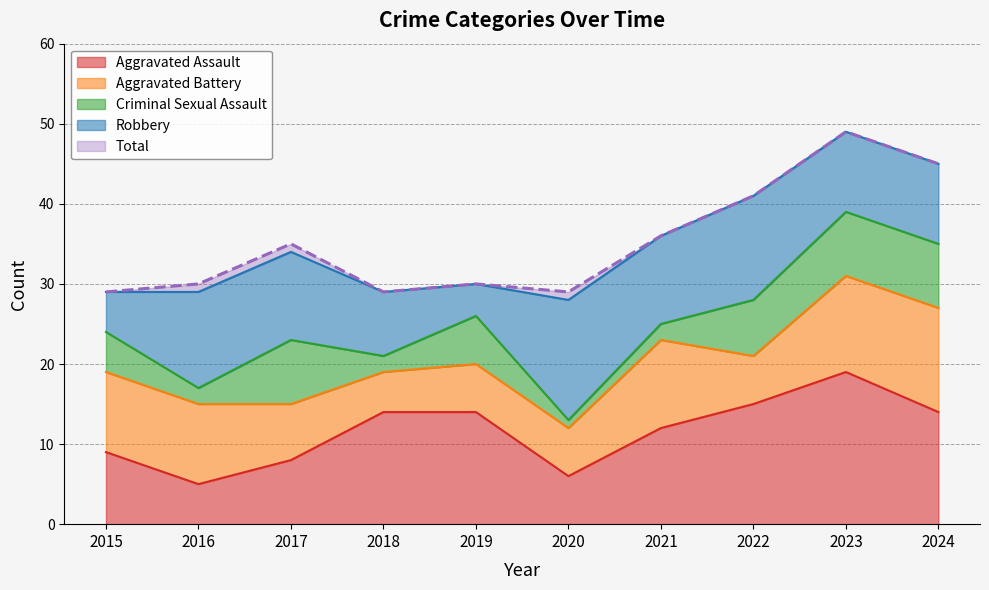

Read the Criminal Sexual Assault value at 2024.

8